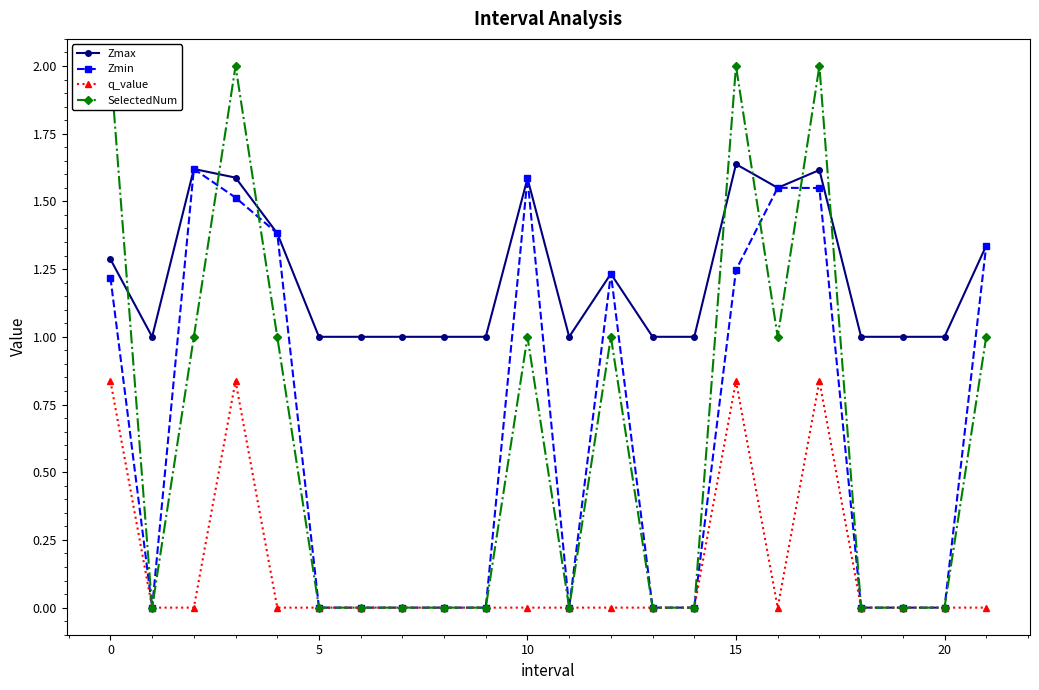

Reading right to left, extract all data points from this chart.

Zmax: 1.3	1.0	1.0	1.0	1.6	1.6	1.6	1.0	1.0	1.2	1.0	1.6	1.0	1.0	1.0	1.0	1.0	1.4	1.6	1.6	1.0	1.3
Zmin: 1.3	0.0	0.0	0.0	1.5	1.6	1.2	0.0	0.0	1.2	0.0	1.6	0.0	0.0	0.0	0.0	0.0	1.4	1.5	1.6	0.0	1.2
q_value: 0.0	0.0	0.0	0.0	0.8	0.0	0.8	0.0	0.0	0.0	0.0	0.0	0.0	0.0	0.0	0.0	0.0	0.0	0.8	0.0	0.0	0.8
SelectedNum: 1.0	0.0	0.0	0.0	2.0	1.0	2.0	0.0	0.0	1.0	0.0	1.0	0.0	0.0	0.0	0.0	0.0	1.0	2.0	1.0	0.0	2.0